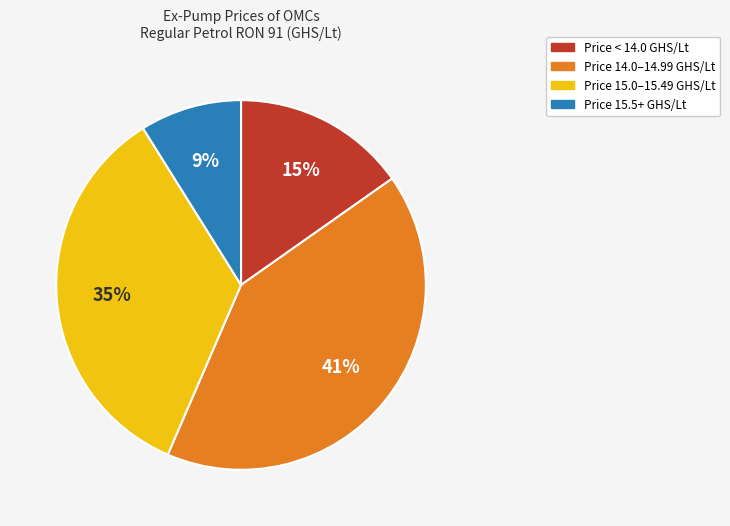

Count the number of slices in the pie.

4